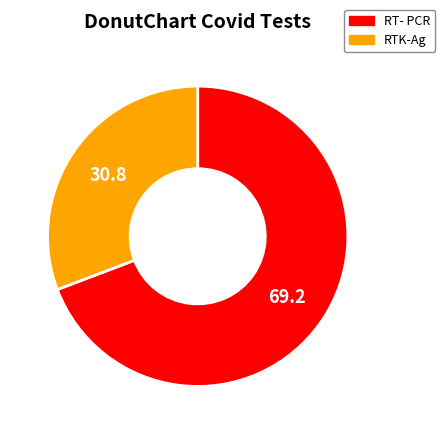

What is the smallest slice in the pie chart?

RTK-Ag